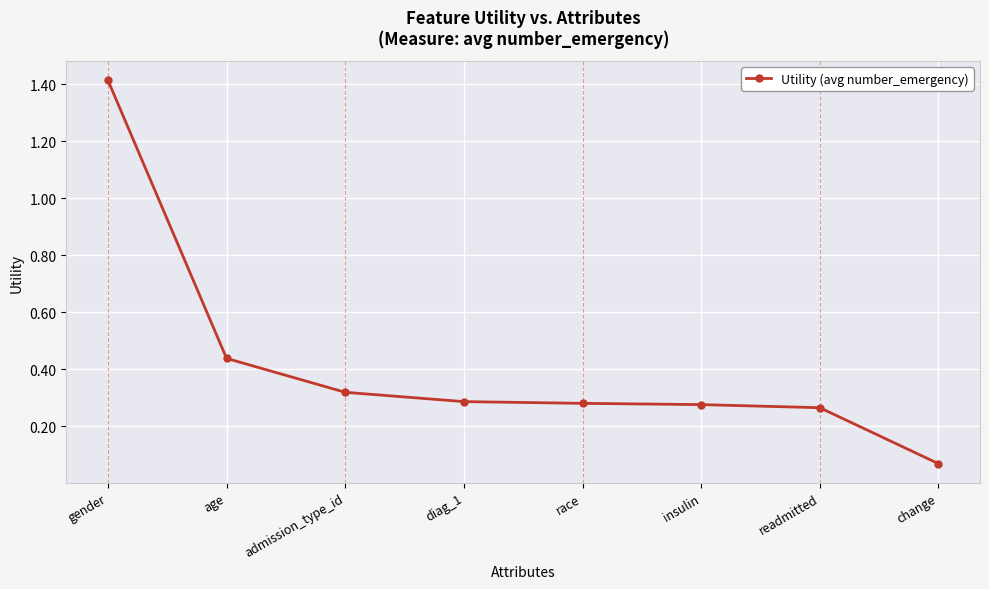

Between age and readmitted, which is larger?

age